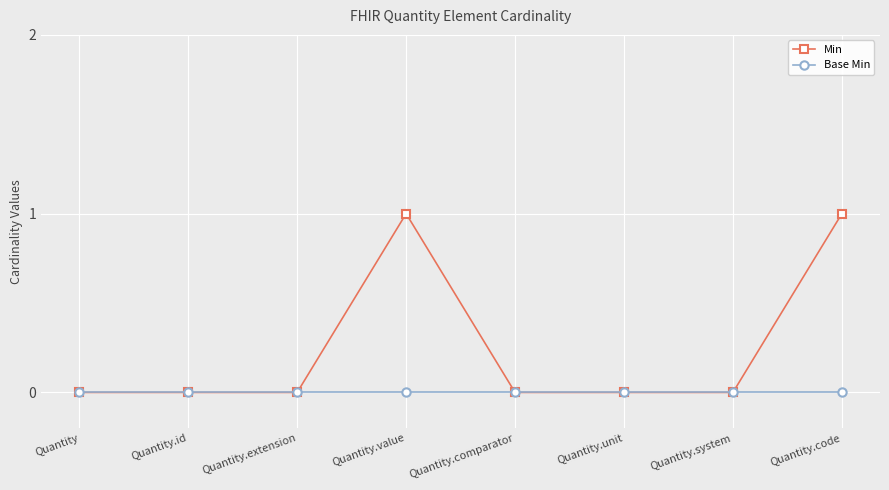

Which series has the largest range (max minus min)?

Min